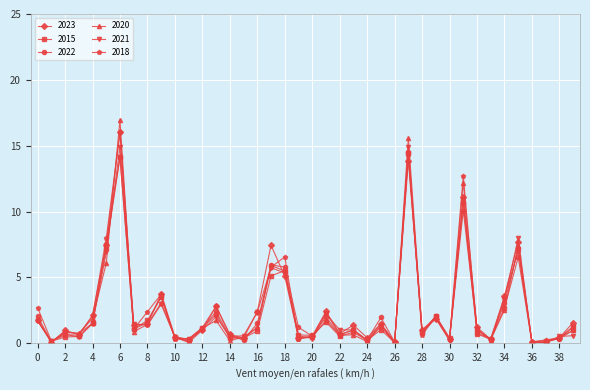

What is the value of the 2023 point at the 5th from the left?

2.1